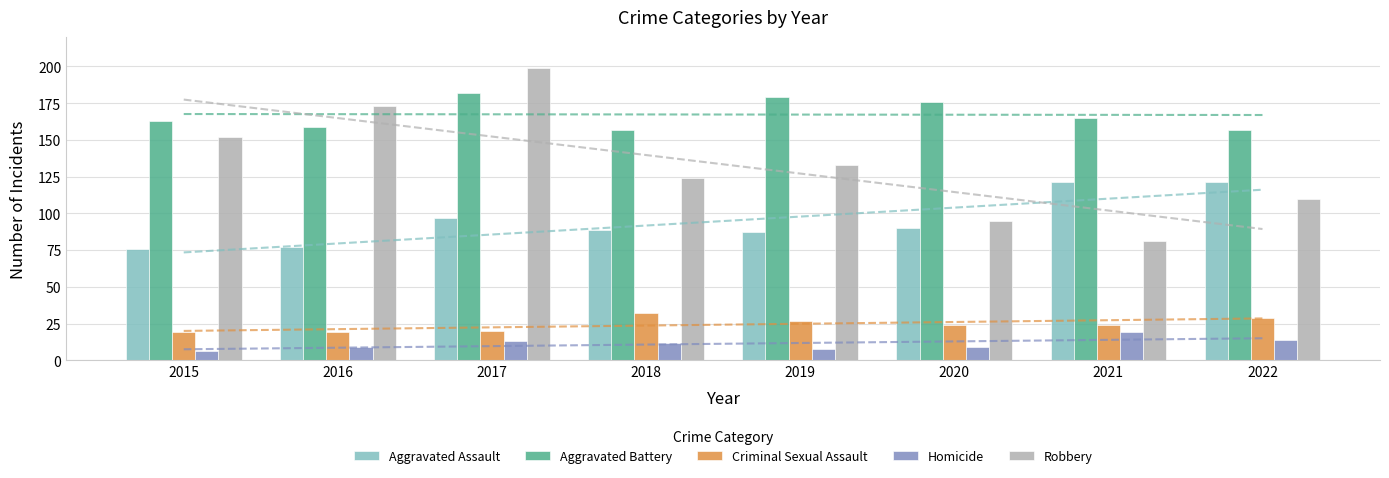

At which label does Homicide first exceed 12?

2017